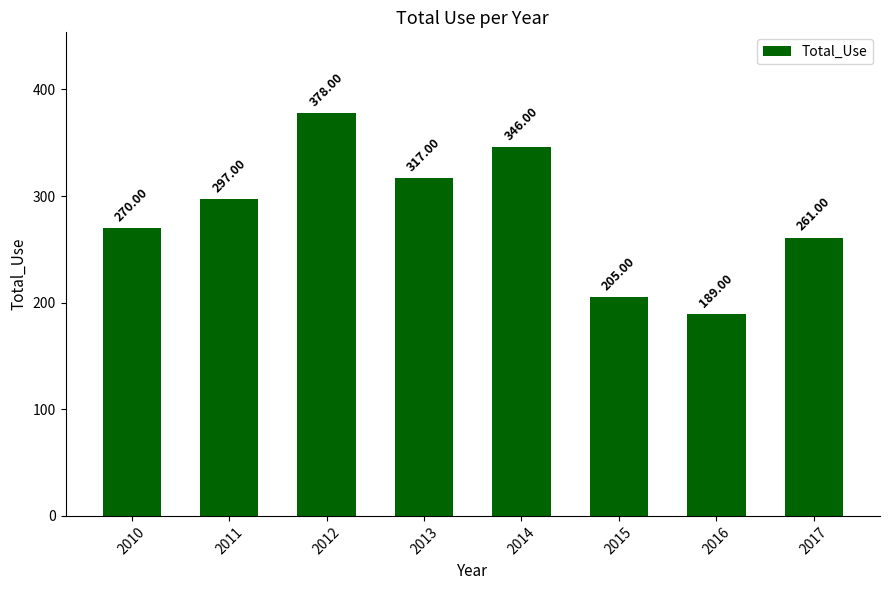

Read the value at 2013, to the nearest 5.

315